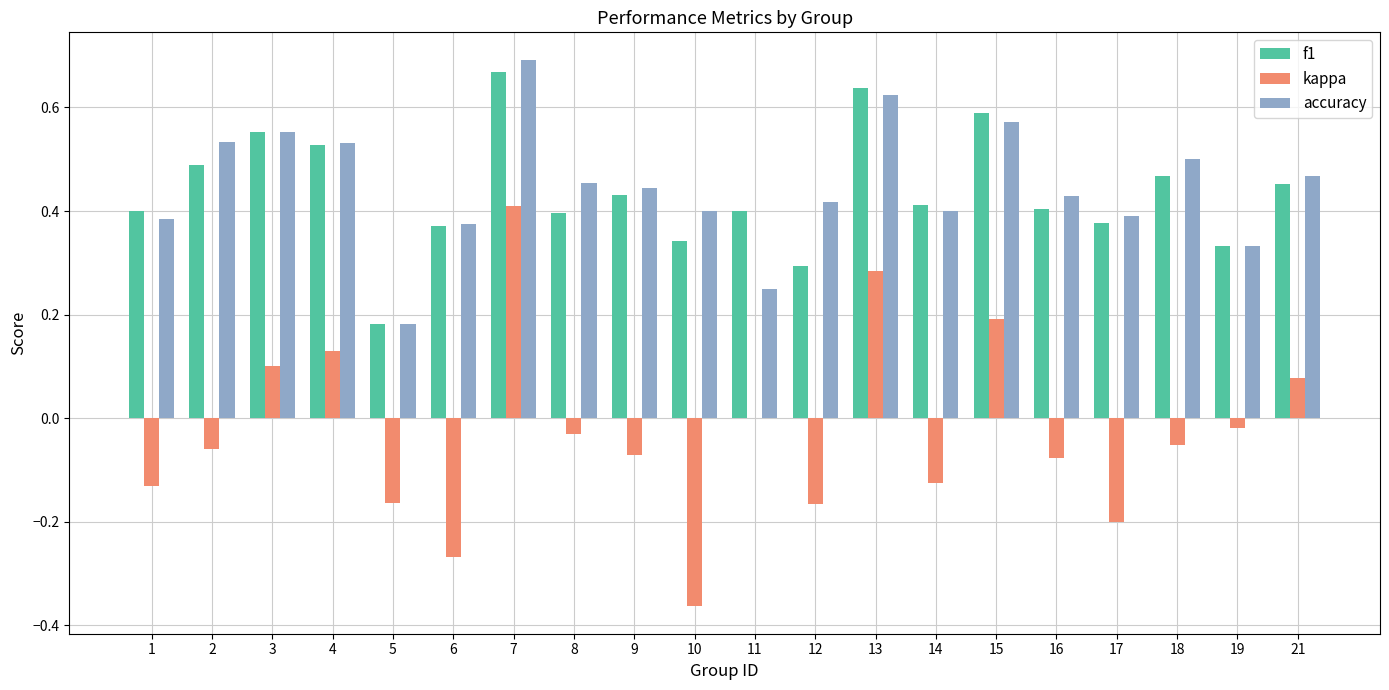

Which series changed the most between 5 and 17?

accuracy